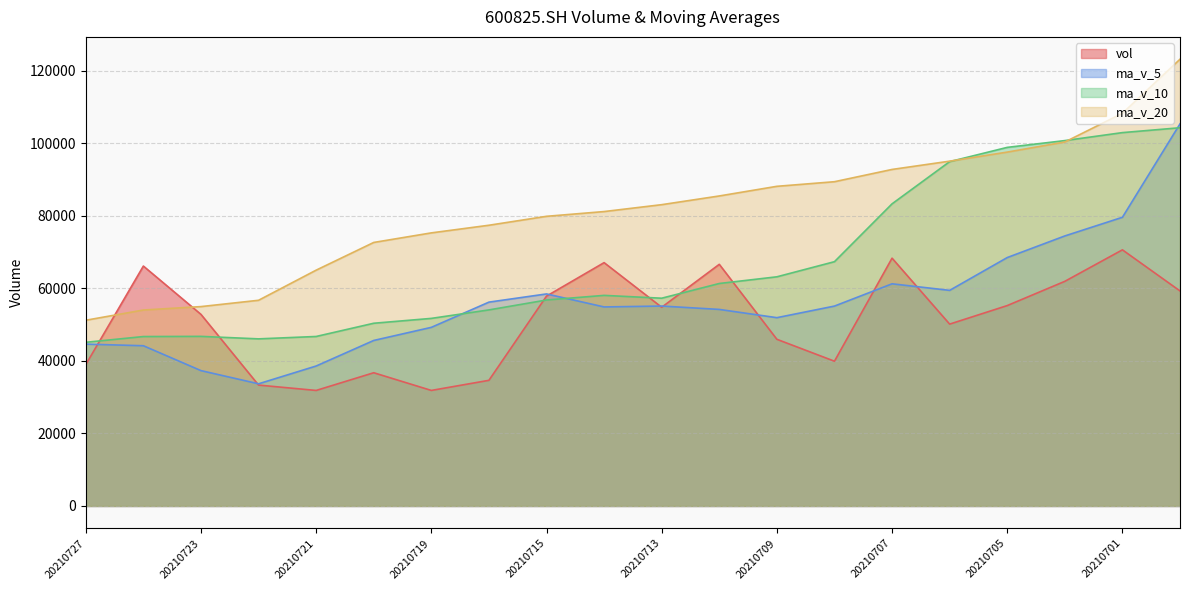

Between 20210722 and 20210713, which is larger?

20210713